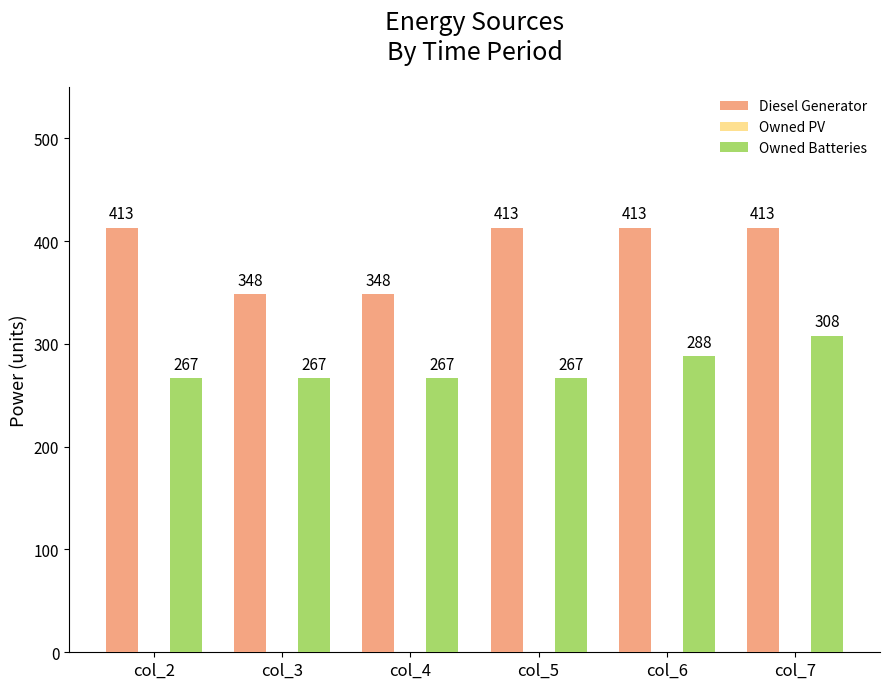

Where is Owned Batteries nearest to the value 287?

col_6